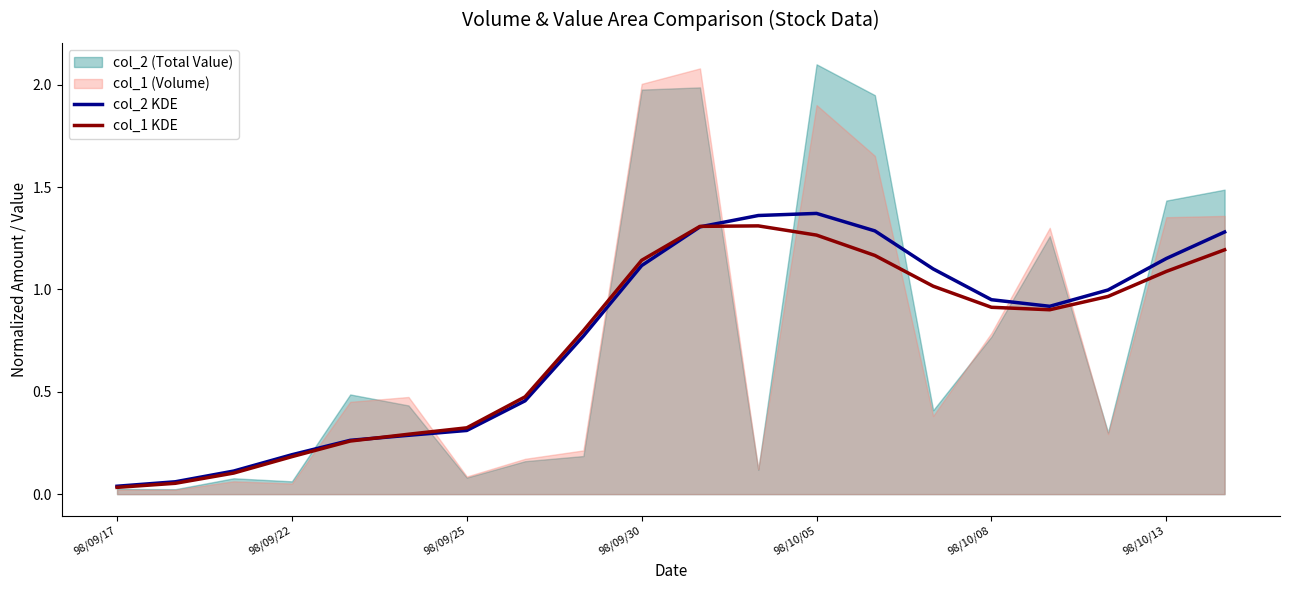

How many lines are shown in the chart?

2